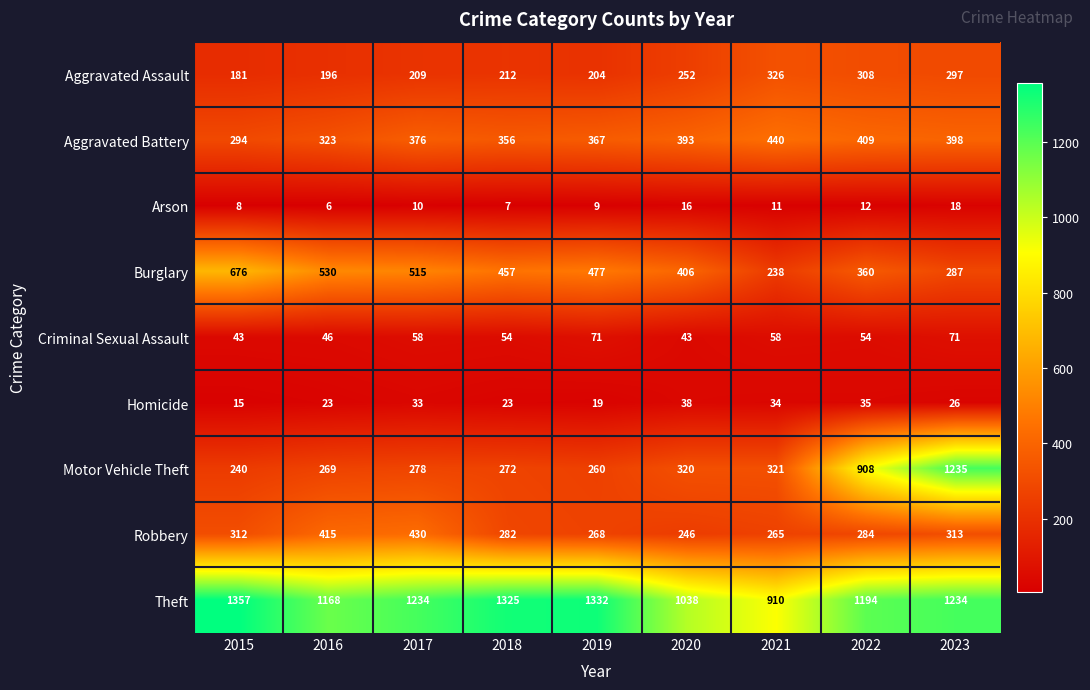

What is the sum of the Robbery values at 2018 and 2023?

595